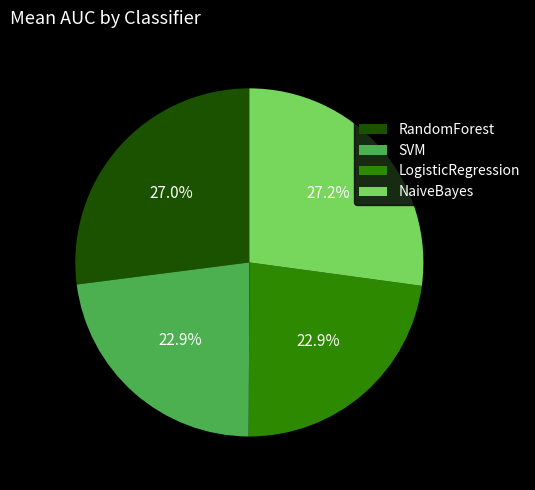

Approximately how many times larger is the value at RandomForest compared to LogisticRegression?

1.2